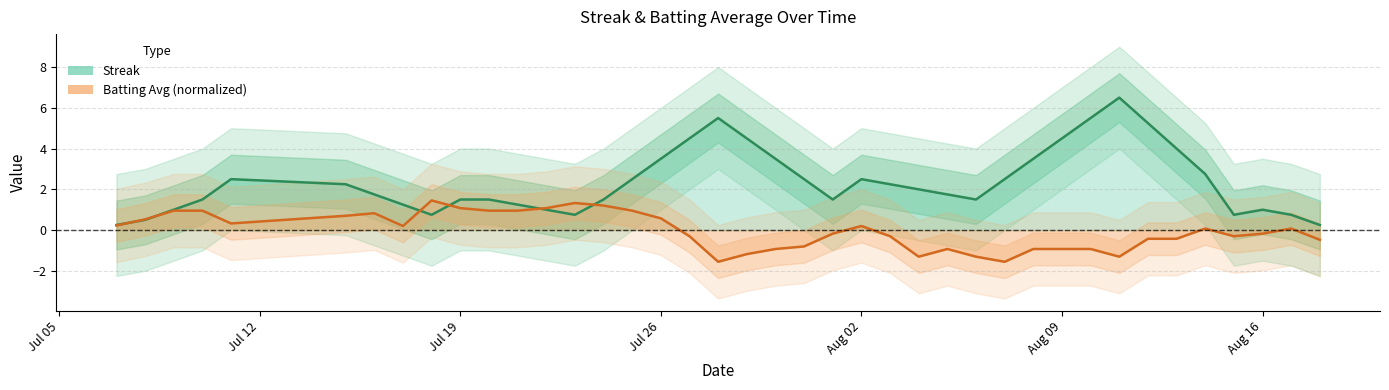

What is the value of the Streak (smoothed) point at the 24th from the left?

2.5